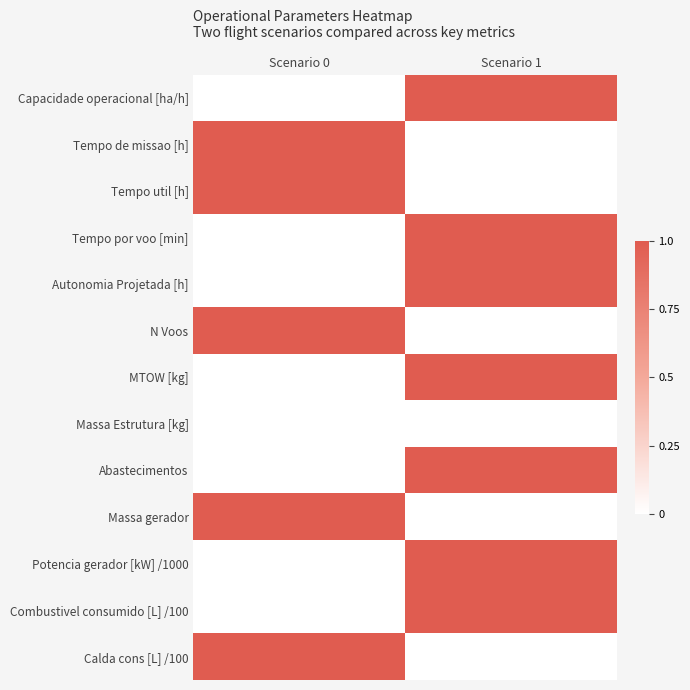

Which label corresponds to the largest value in the chart?

Scenario 1